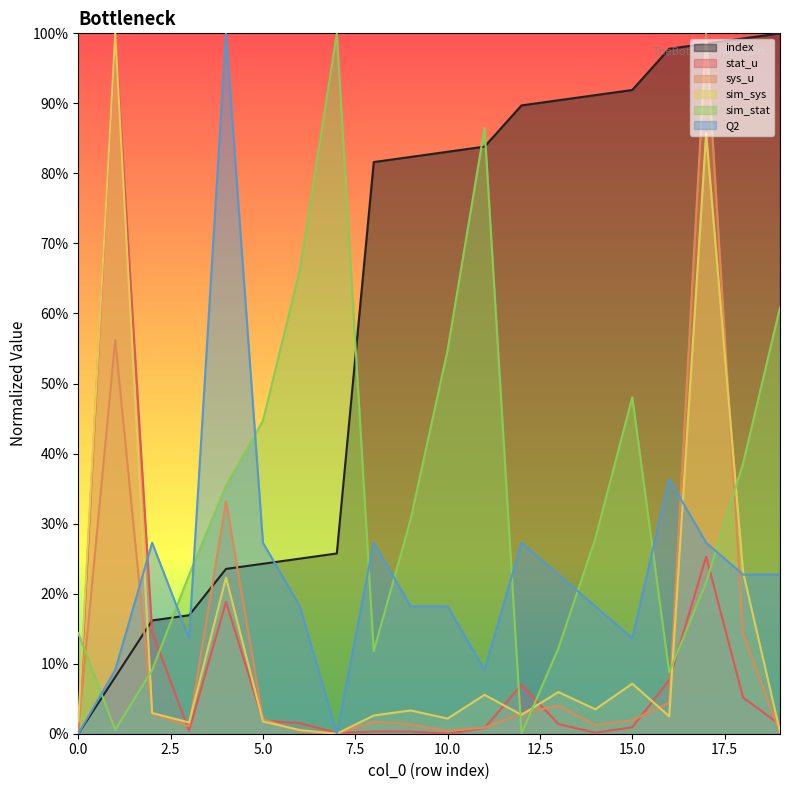

Is it true that stat_u equals 0.1 at 16?

True